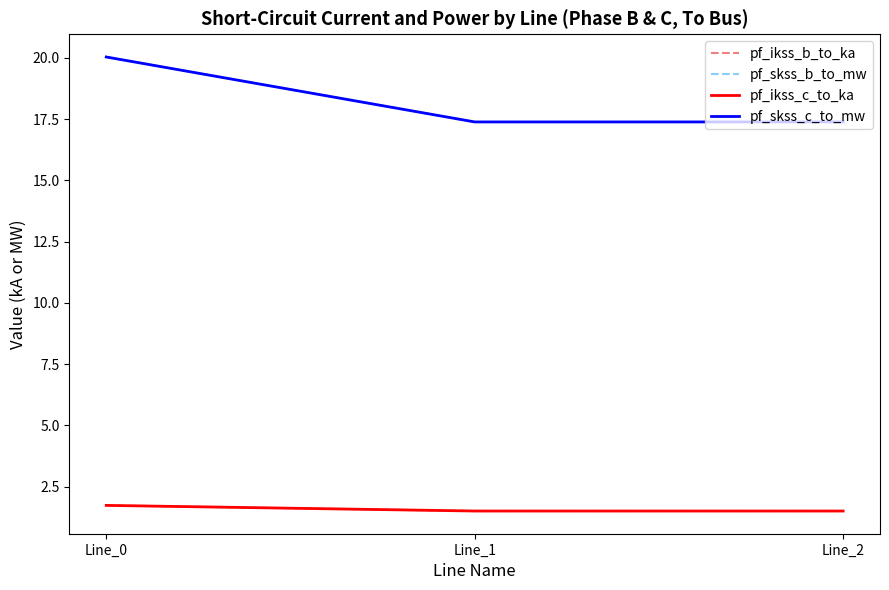

Does the chart have visible grid lines?

No